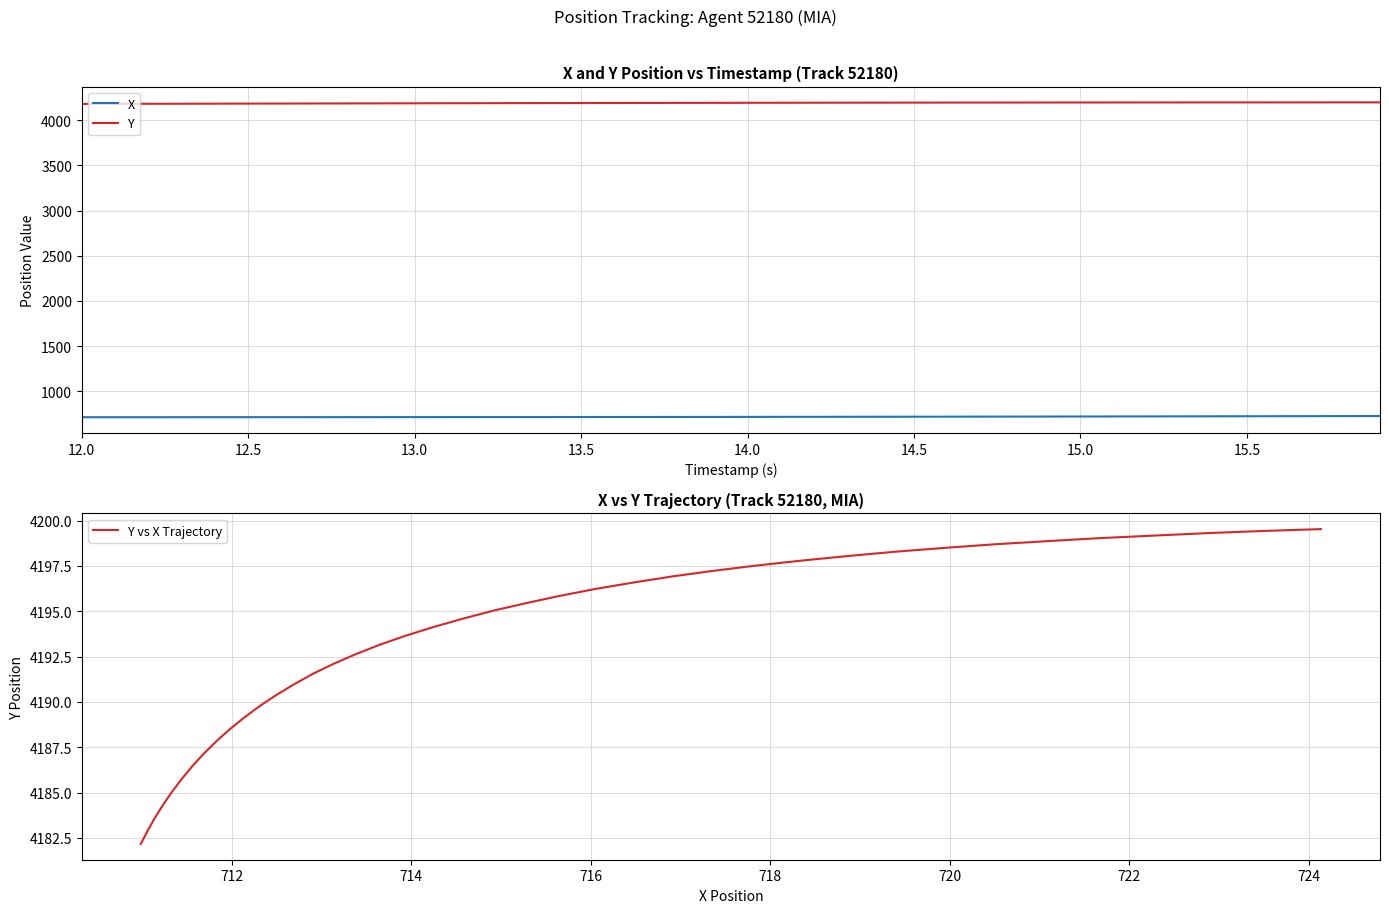

What is the value of the X point at the 34th from the left?

720.5